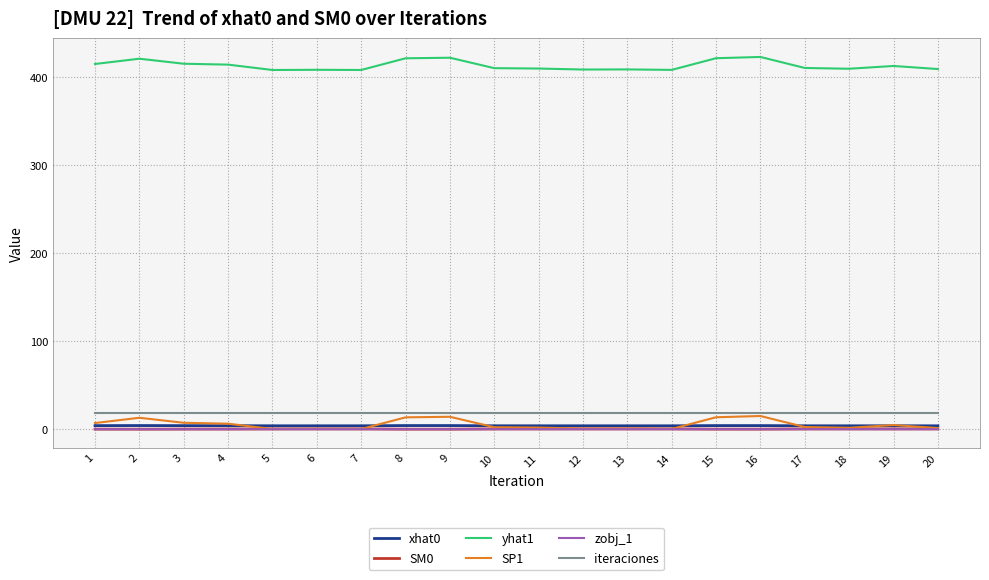

What is the minimum value for iteraciones?

18.0